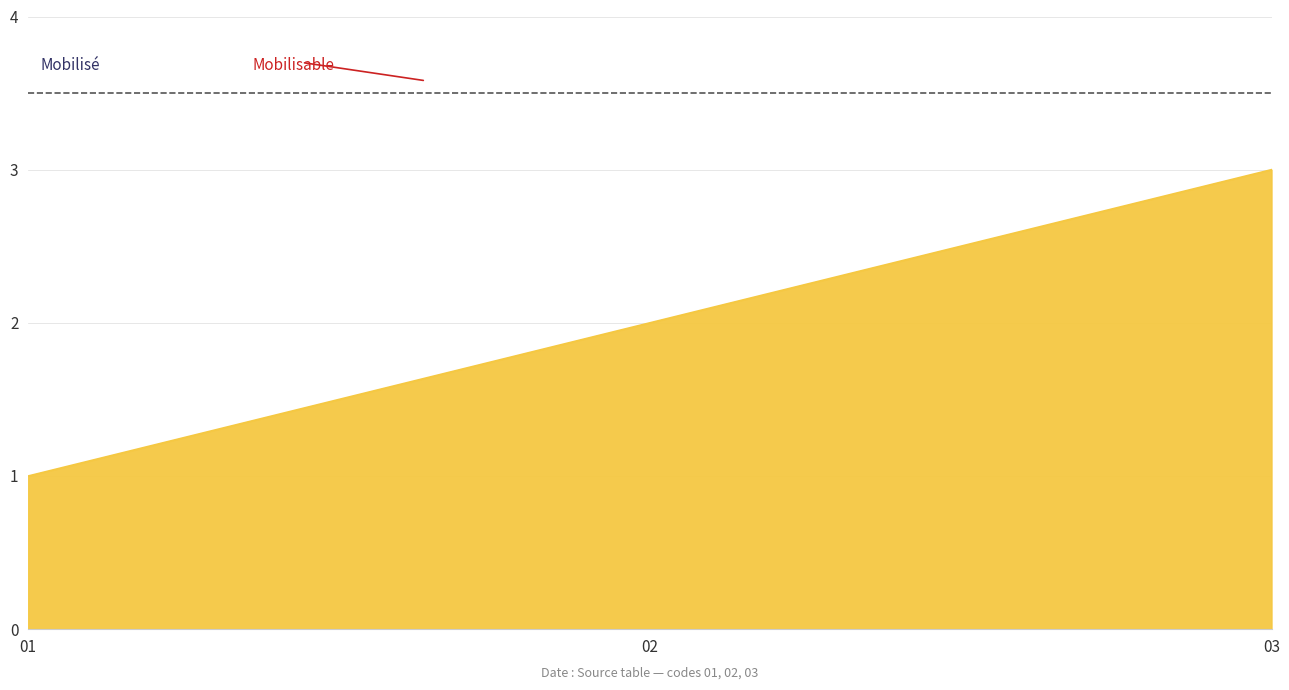

Does the chart display data point markers on the line(s)?

No